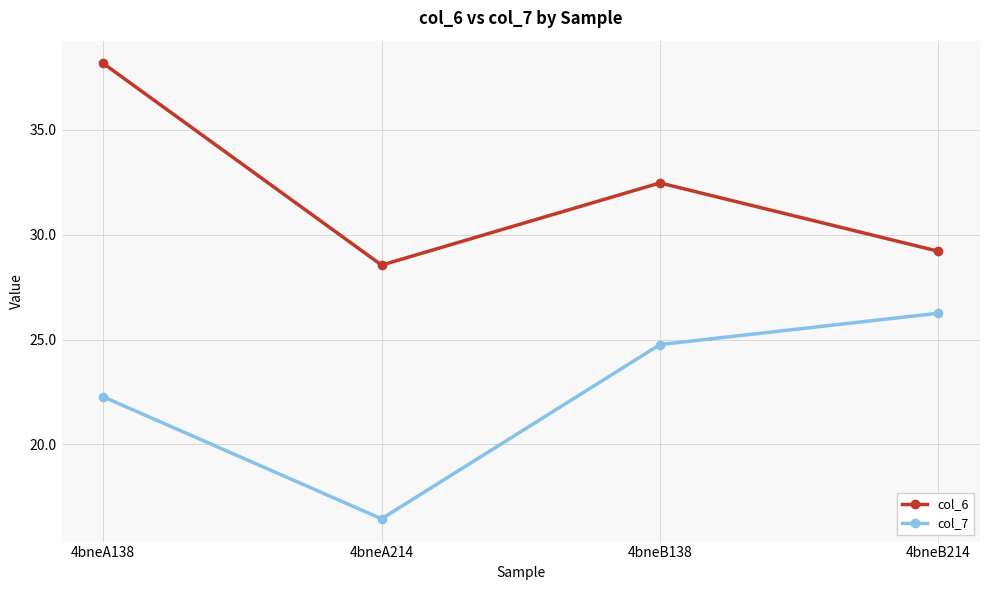

What is the approximate value of col_6 at 4bneA138?

38.2